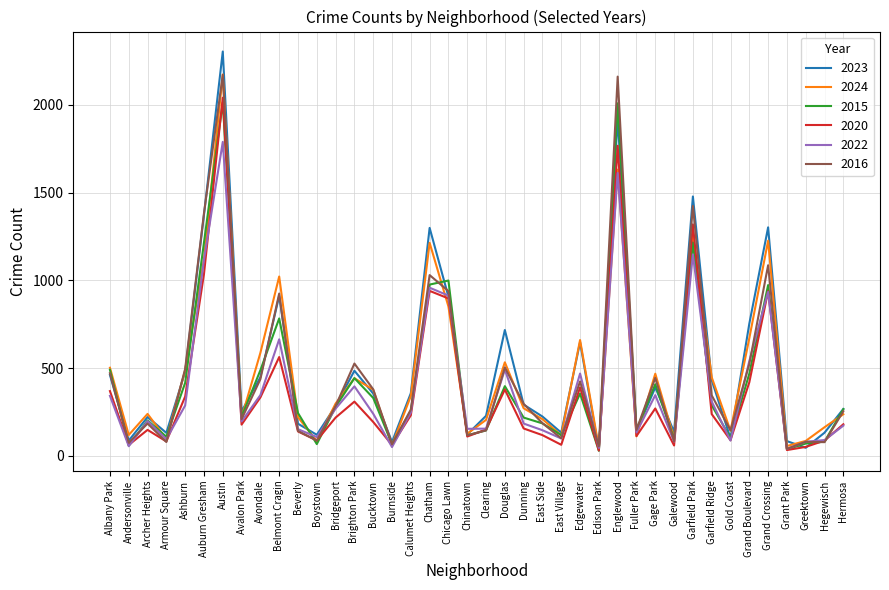

The value of 2022 at Chatham is 232. True or false?

False